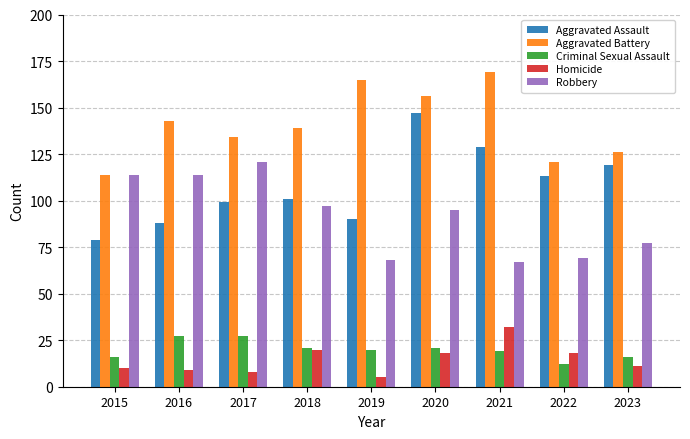

Which series has the largest total across all categories?

Aggravated Battery